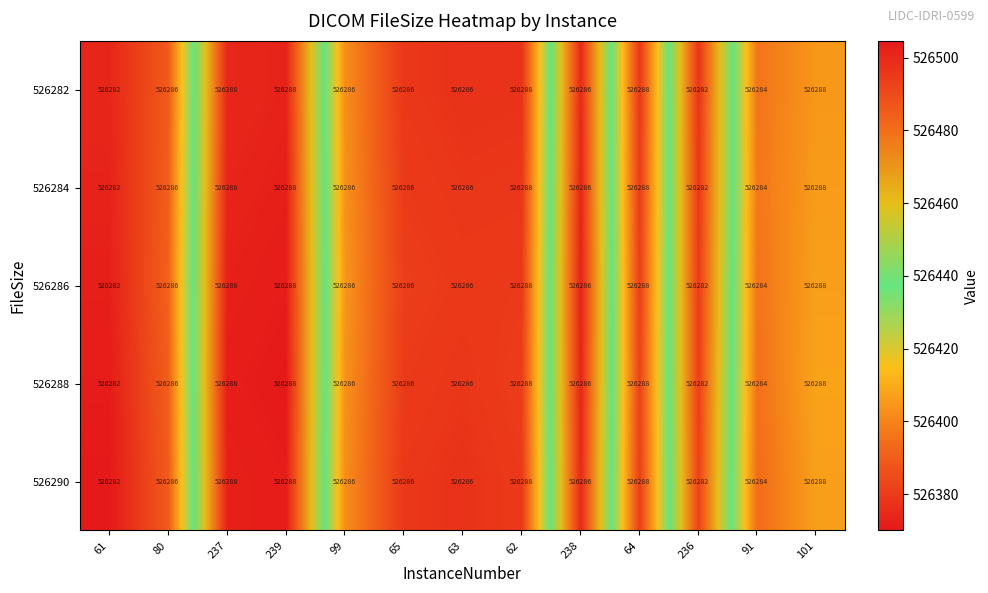

What is the difference between the maximum and minimum values in the 526288 series?

6